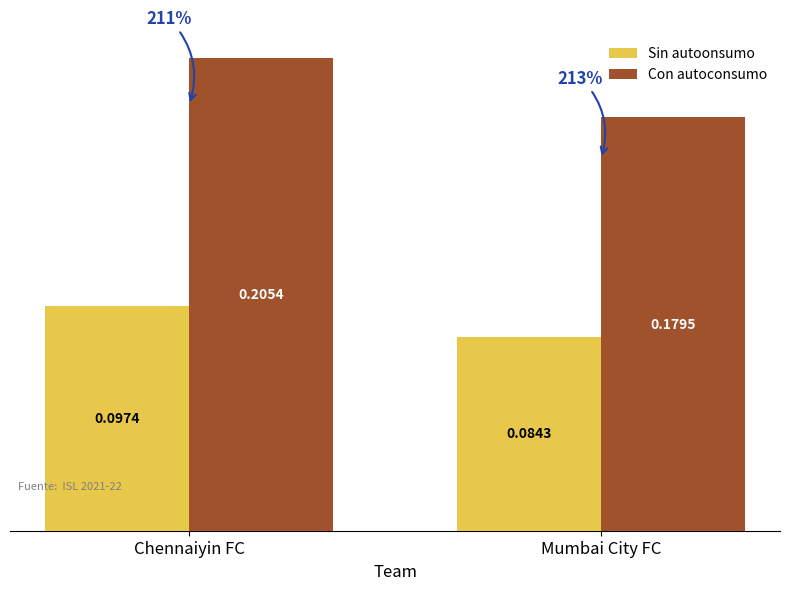

Which series changed the most between Chennaiyin FC and Mumbai City FC?

Con autoconsumo